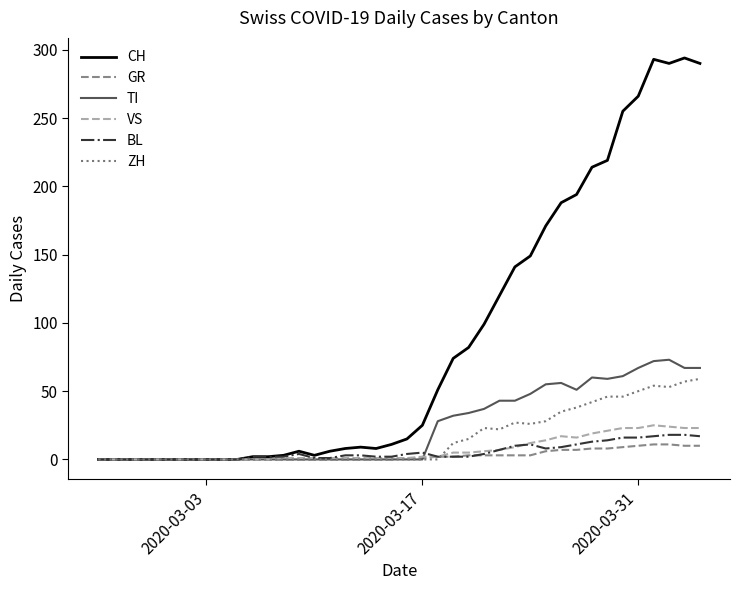

How many distinct data groups are displayed?

6